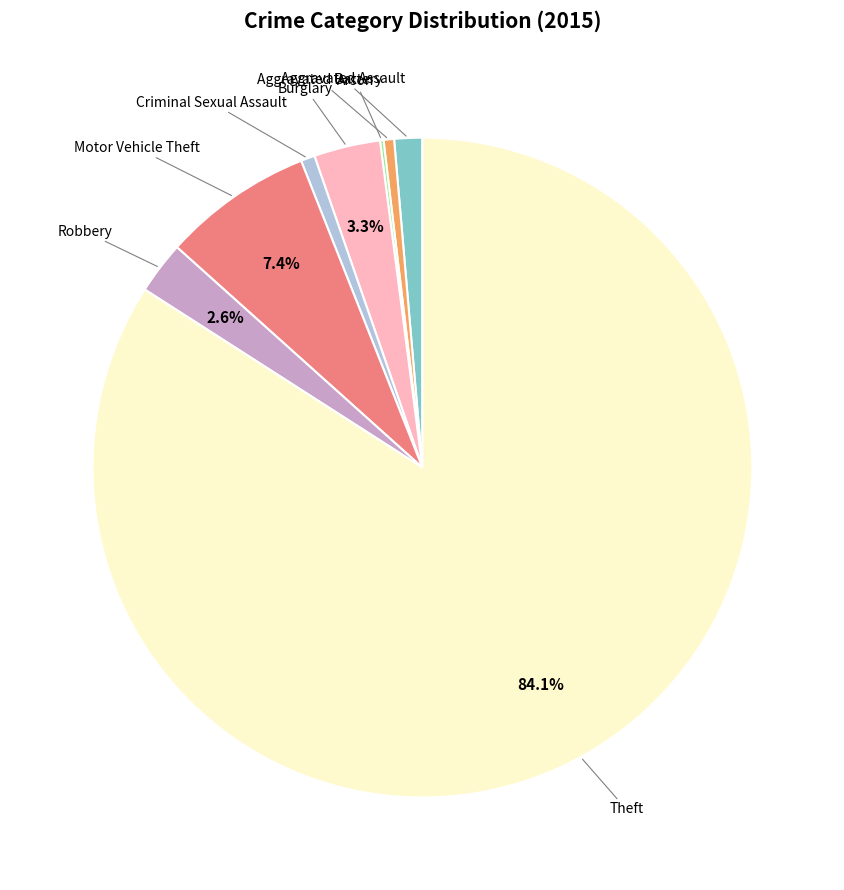

Is there a majority slice in this chart?

Yes